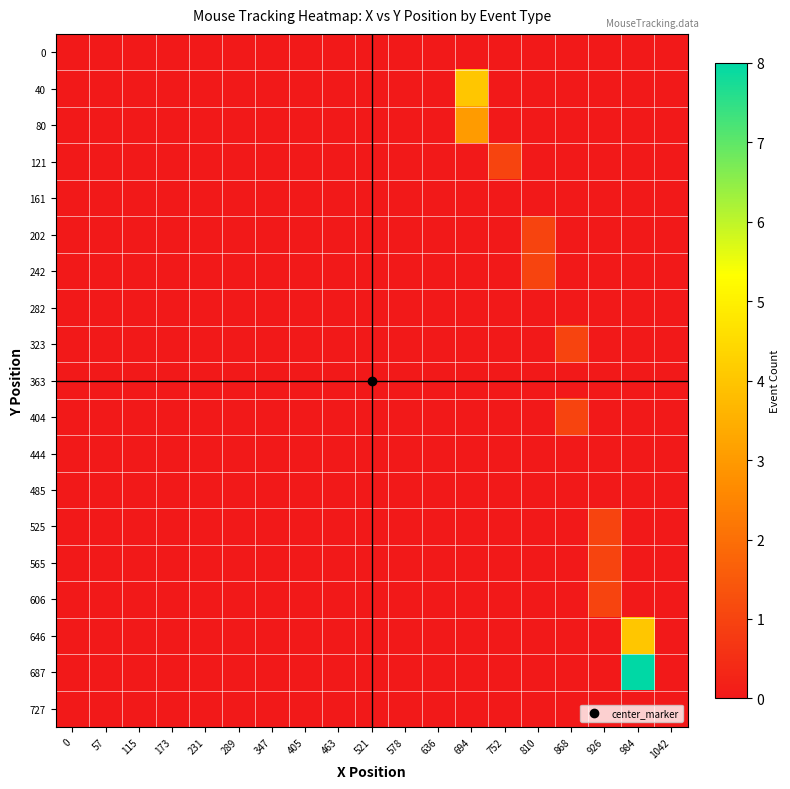

At how many categories does at least one series exceed 5?

1